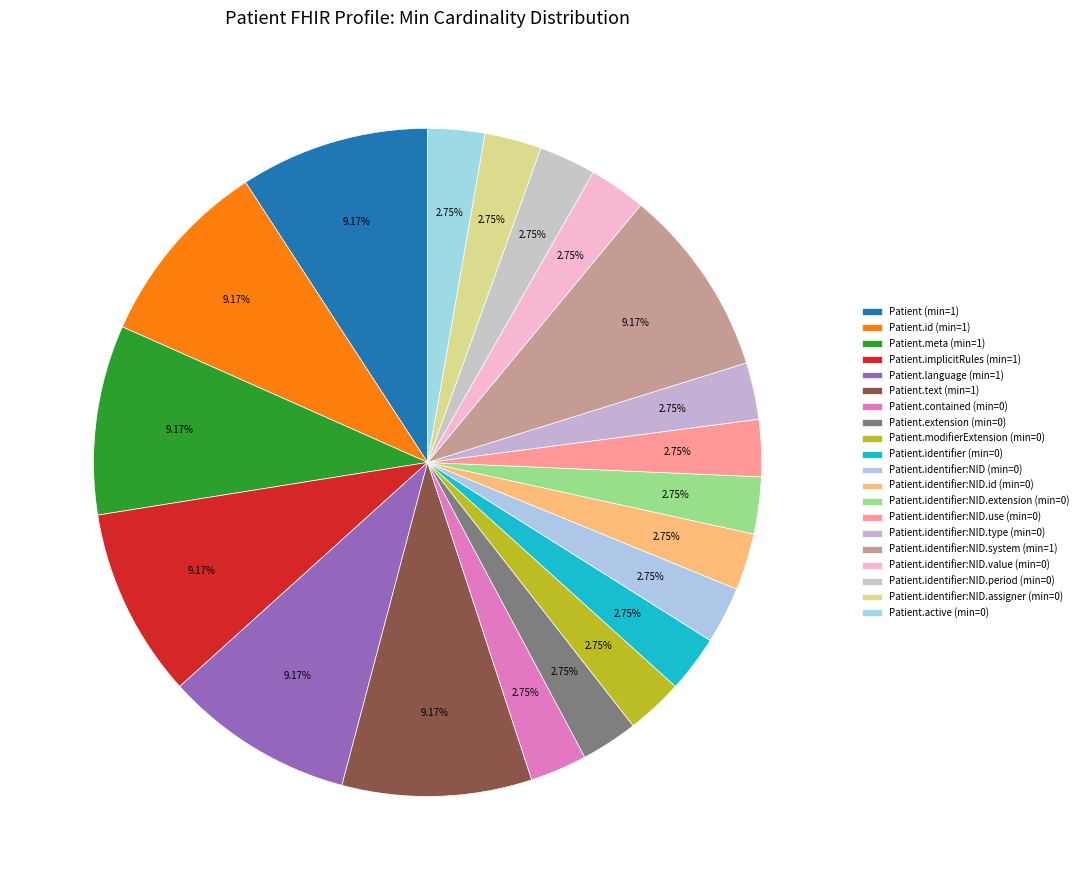

Count the number of slices in the pie.

20